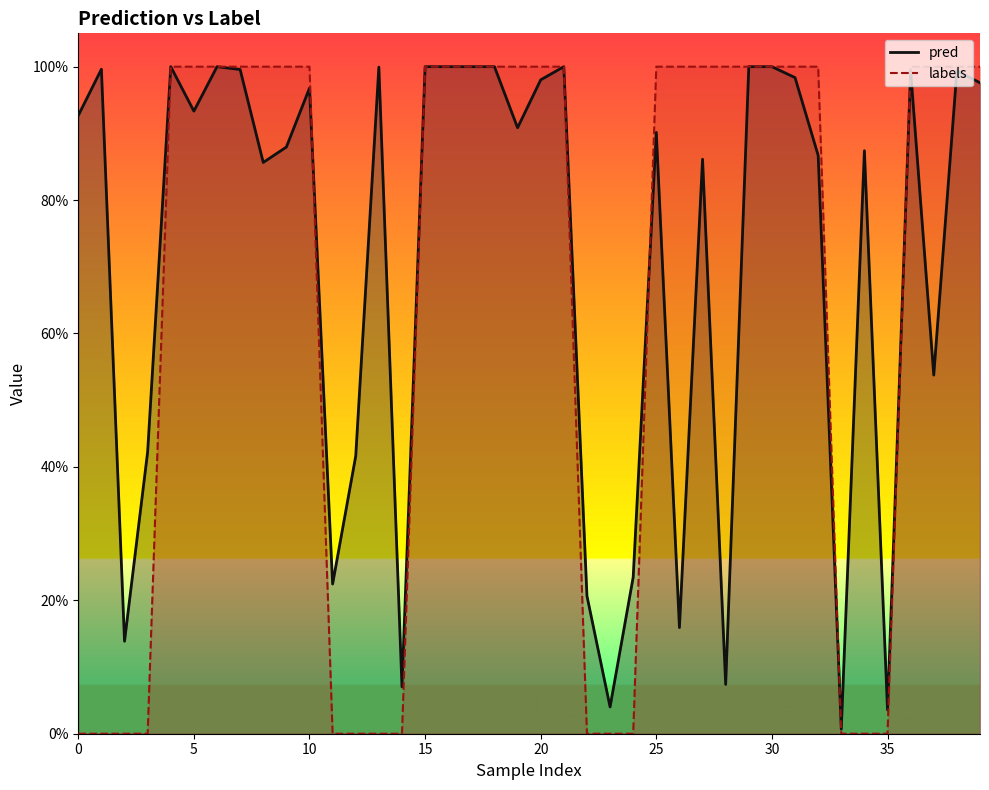

Which series has the widest spread of values?

labels